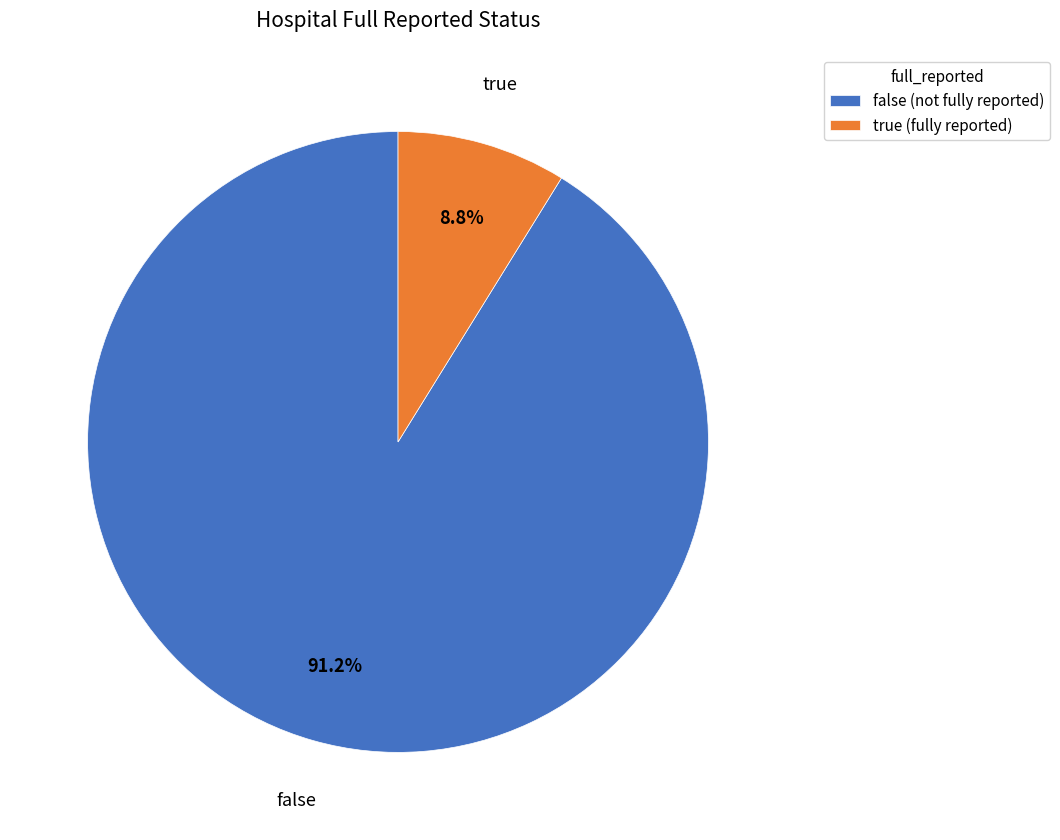

To the nearest percent, what percentage of the pie is false?

91%